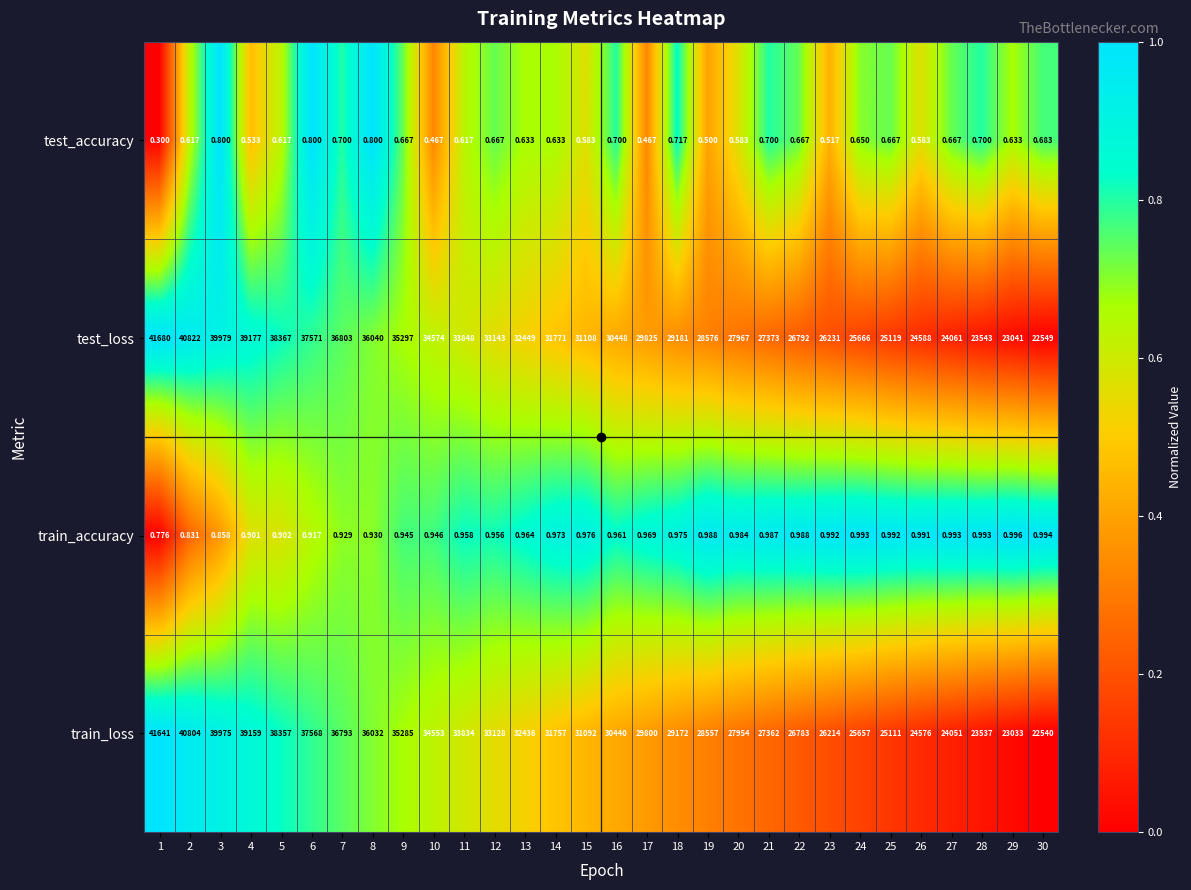

List the series in order of their peak value, lowest first.

test_accuracy, train_accuracy, train_loss, test_loss